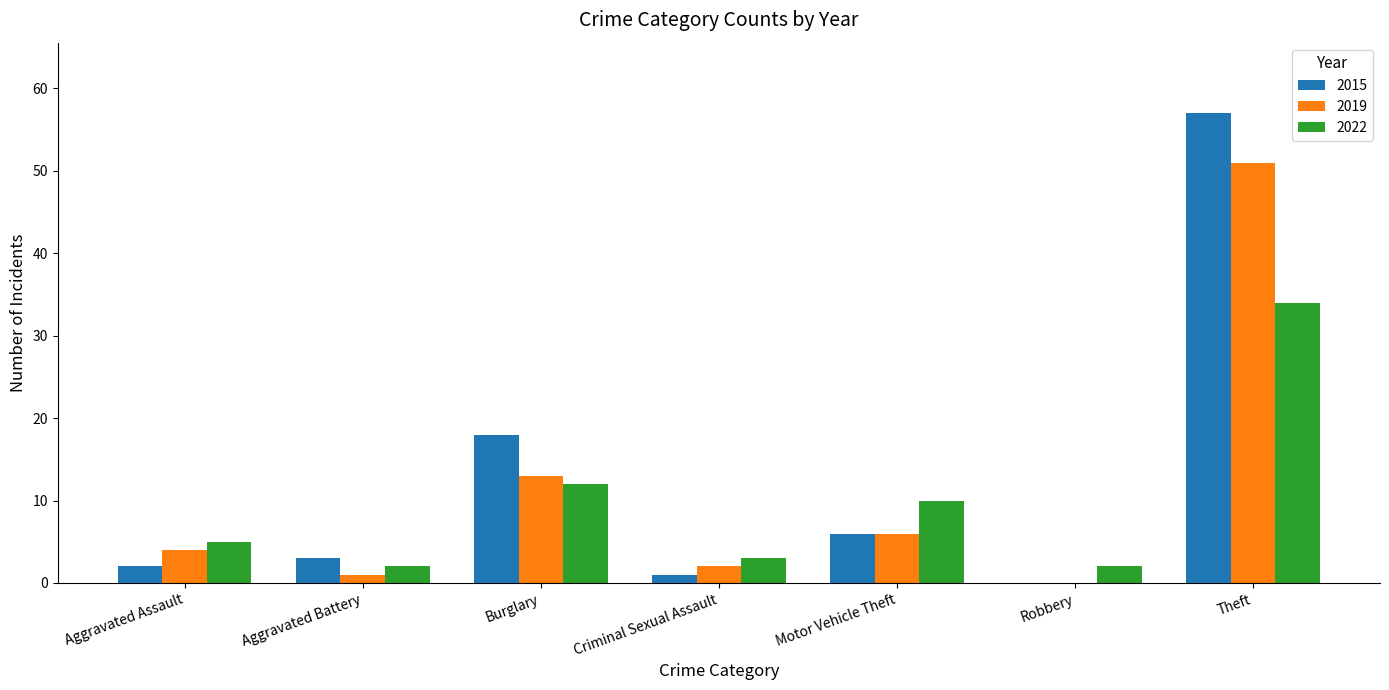

The value of 2015 at Burglary is 18. True or false?

True